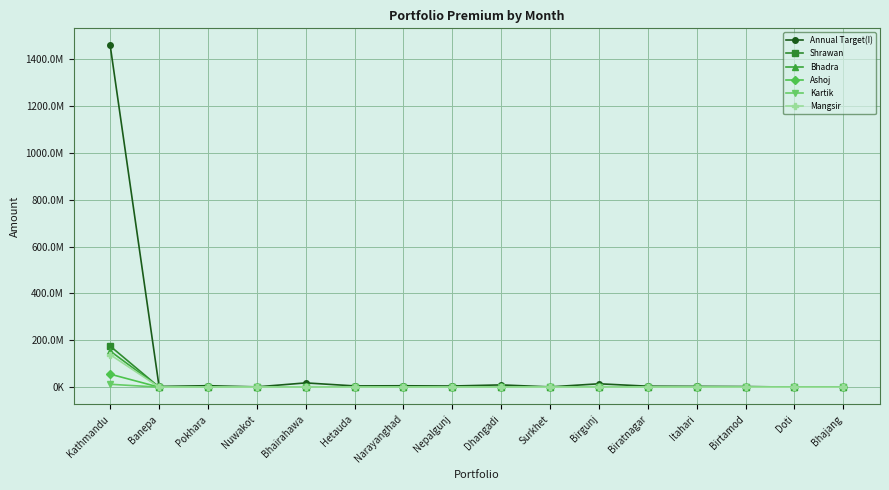

Reading left to right, transcribe all the data shown in this chart.

Annual Target(I): Kathmandu=1457779274.2	Banepa=3044512.6	Pokhara=6224302.1	Nuwakot=1231870.4	Bhairahawa=18189504.6	Hetauda=5341706.5	Narayanghad=5917350.2	Nepalgunj=4904932.9	Dhangadi=9639313.5	Surkhet=1164516.6	Birgunj=14445374.2	Biratnagar=4113602.5	Itahari=3438332.2	Birtamod=2692495.6	Doti=201107.1	Bhajang=767736.7
Shrawan: Kathmandu=175296364.2	Banepa=142456.5	Pokhara=73987.8	Nuwakot=256932.8	Bhairahawa=1704475.3	Hetauda=941058.7	Narayanghad=503220.6	Nepalgunj=334009.7	Dhangadi=588890.1	Surkhet=104567.0	Birgunj=580803.5	Biratnagar=849999.2	Itahari=216911.4	Birtamod=151233.0	Doti=23350.0	Bhajang=110250.0
Bhadra: Kathmandu=153969899.7	Banepa=87829.8	Pokhara=253259.6	Nuwakot=140460.4	Bhairahawa=582488.8	Hetauda=652210.9	Narayanghad=230217.5	Nepalgunj=673972.7	Dhangadi=224047.6	Surkhet=10900.0	Birgunj=1573348.3	Biratnagar=204902.8	Itahari=123738.9	Birtamod=140786.0	Doti=156070.0	Bhajang=40400.0
Ashoj: Kathmandu=55517258.4	Banepa=48920.3	Pokhara=234664.1	Nuwakot=11676.5	Bhairahawa=472159.2	Hetauda=123883.4	Narayanghad=535195.6	Nepalgunj=533431.1	Dhangadi=585997.9	Surkhet=72897.1	Birgunj=2136881.5	Biratnagar=545976.5	Itahari=357494.5	Birtamod=97427.9	Doti=51475.0	Bhajang=90650.0
Kartik: Kathmandu=12384026.1	Banepa=33131.8	Pokhara=527722.6	Nuwakot=128200.1	Bhairahawa=405062.6	Hetauda=99018.4	Narayanghad=161362.9	Nepalgunj=222393.9	Dhangadi=684235.6	Surkhet=68434.6	Birgunj=759957.2	Biratnagar=248554.6	Itahari=168435.9	Birtamod=139453.4	Doti=3200.0	Bhajang=101200.0
Mangsir: Kathmandu=138643102.4	Banepa=102312.0	Pokhara=702604.2	Nuwakot=213272.6	Bhairahawa=882985.6	Hetauda=97847.6	Narayanghad=495069.9	Nepalgunj=322210.9	Dhangadi=312961.8	Surkhet=94335.7	Birgunj=471490.1	Biratnagar=371531.3	Itahari=240033.4	Birtamod=10500.0	Doti=5750.0	Bhajang=54631.0